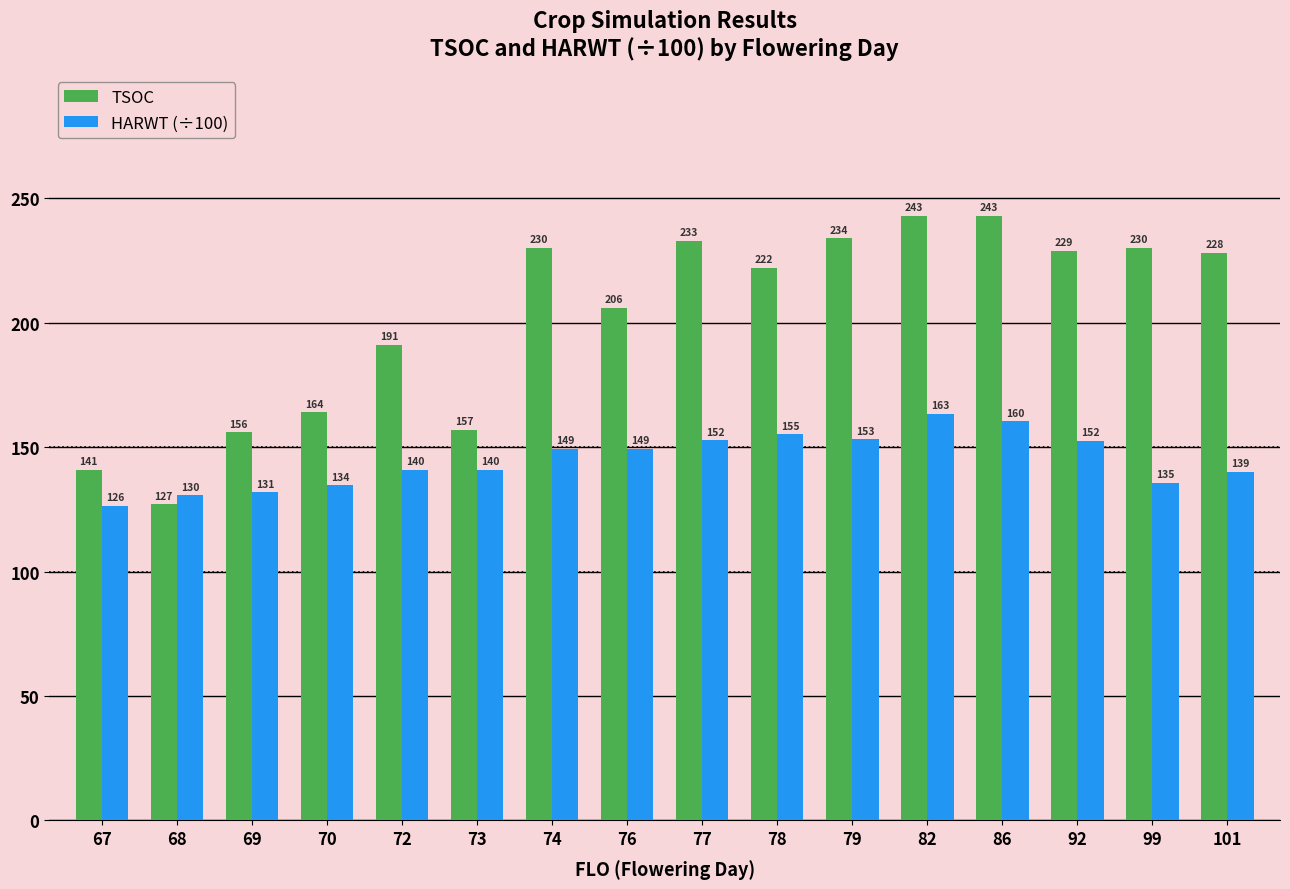

How many groups of bars are there?

16